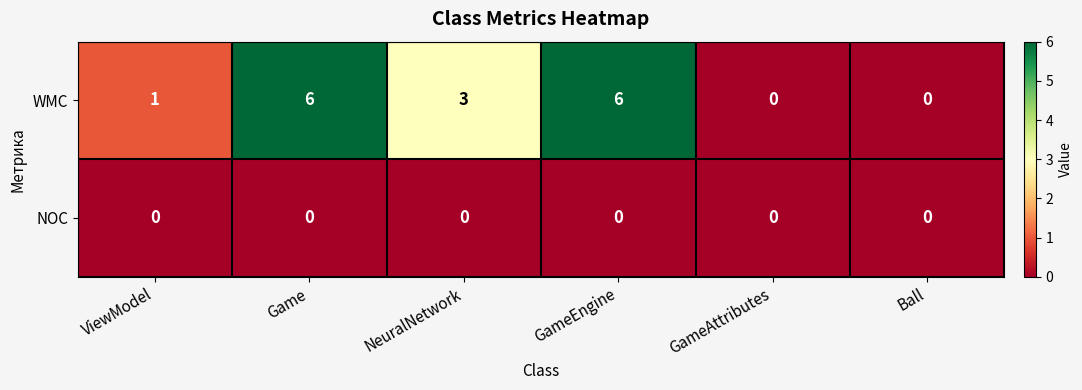

Reading left to right, list all the values displayed in this chart.

WMC: ViewModel=1	Game=6	NeuralNetwork=3	GameEngine=6	GameAttributes=0	Ball=0
NOC: ViewModel=0	Game=0	NeuralNetwork=0	GameEngine=0	GameAttributes=0	Ball=0